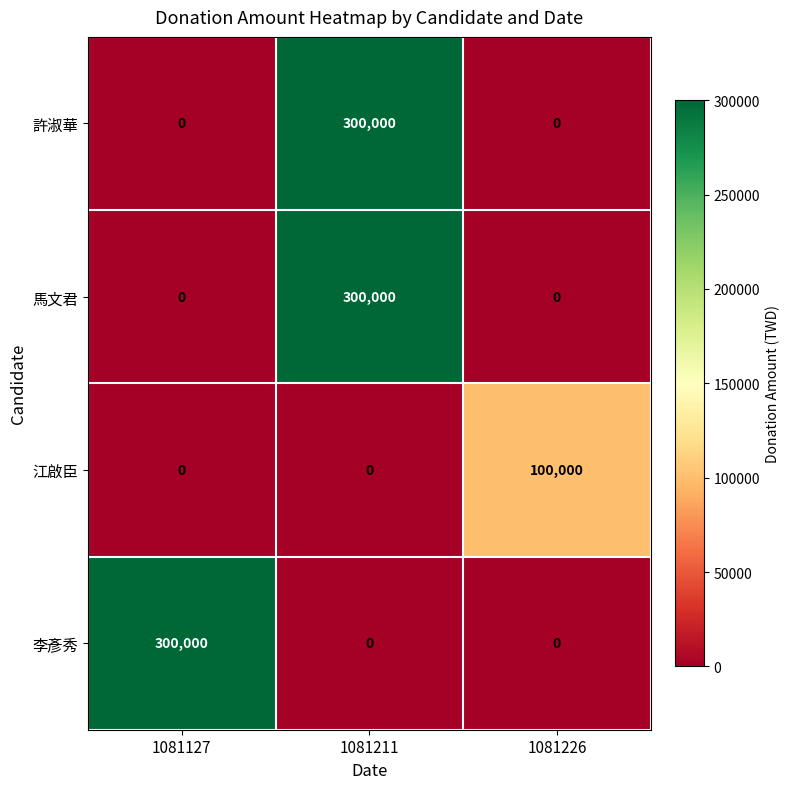

How many 李彥秀 values are between 0 and 300000?

3